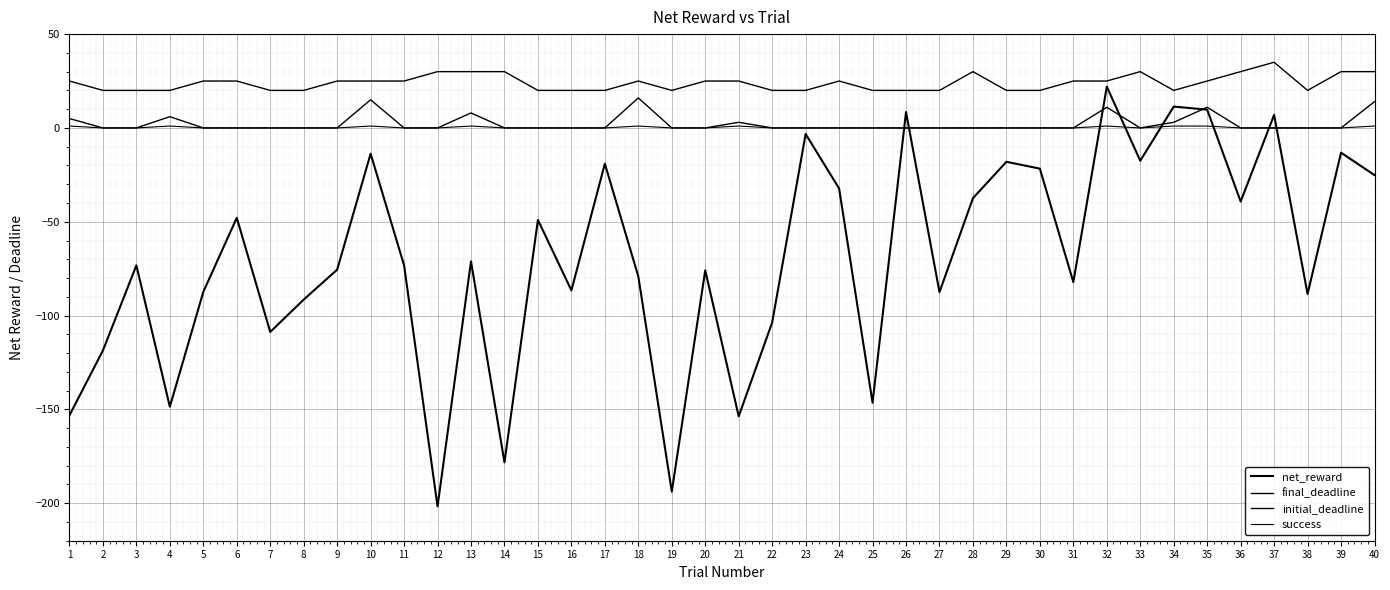

At 28, list the series in order from smallest to largest.

net_reward, final_deadline, success, initial_deadline